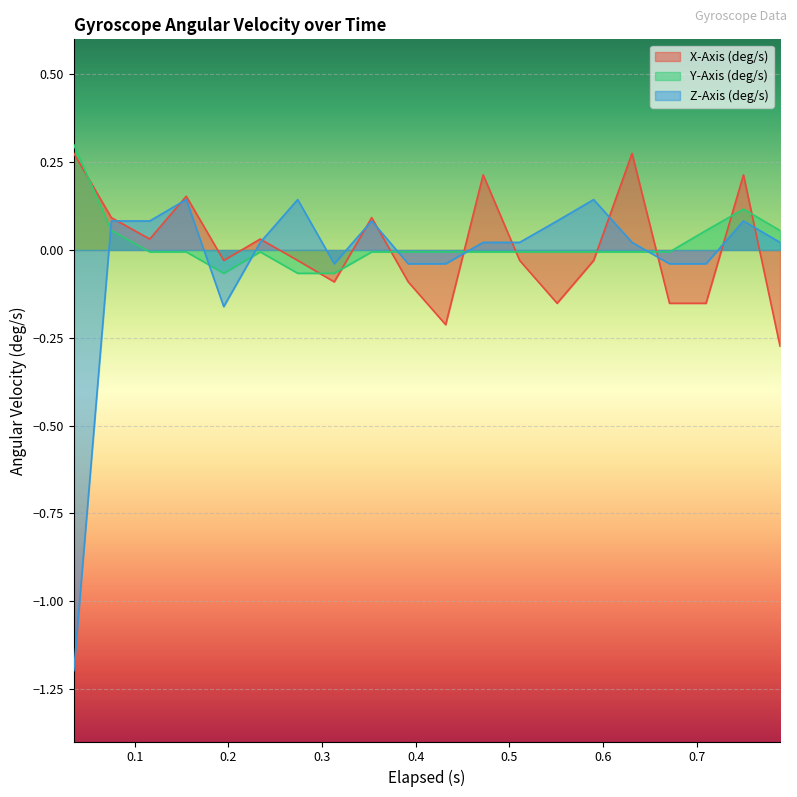

Rank the series by their maximum value, from lowest to highest.

Z-Axis (deg/s), X-Axis (deg/s), Y-Axis (deg/s)